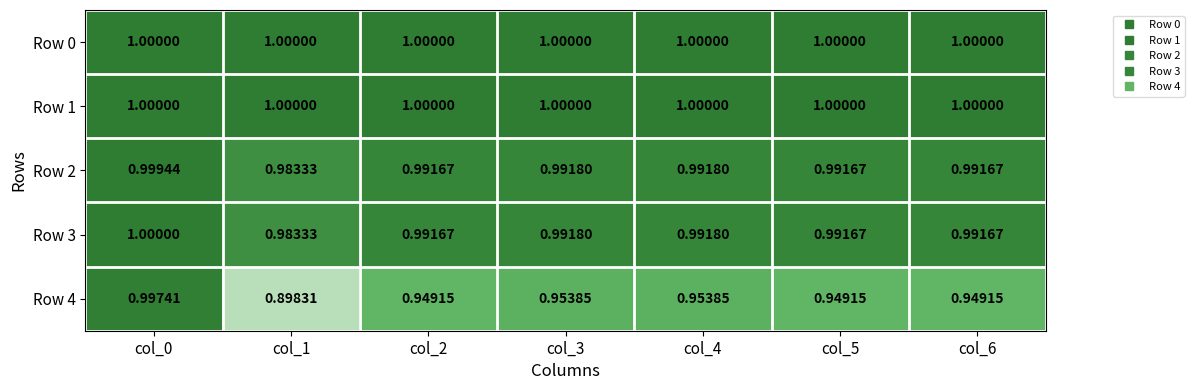

Is the value of Row 4 at col_4 greater than the value of Row 1 at col_2?

No